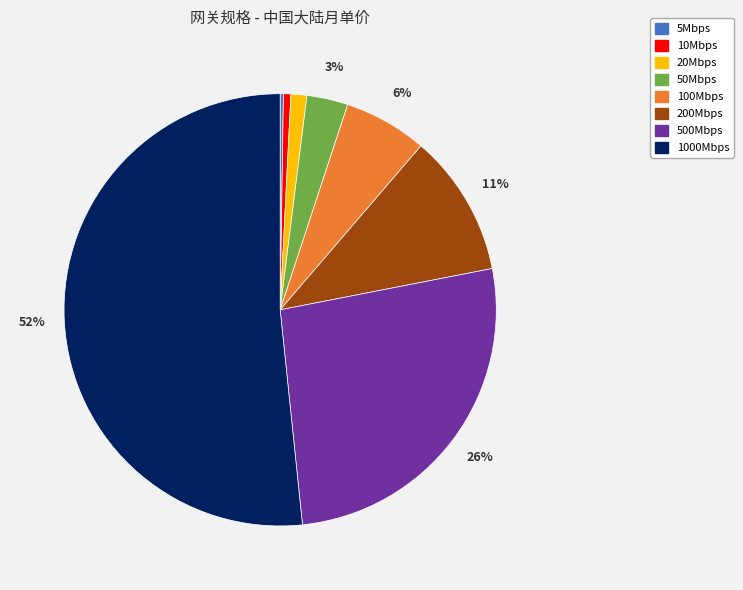

Approximately how many times larger is the value at 100Mbps compared to 50Mbps?

2.0